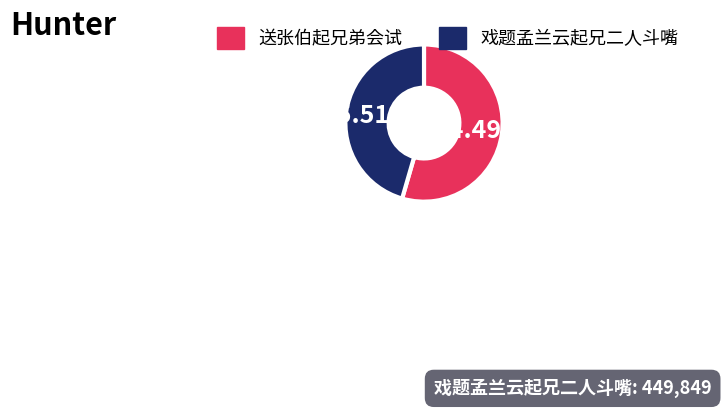

Which has a higher value, 送张伯起兄弟会试 or 戏题孟兰云起兄二人斗嘴?

送张伯起兄弟会试